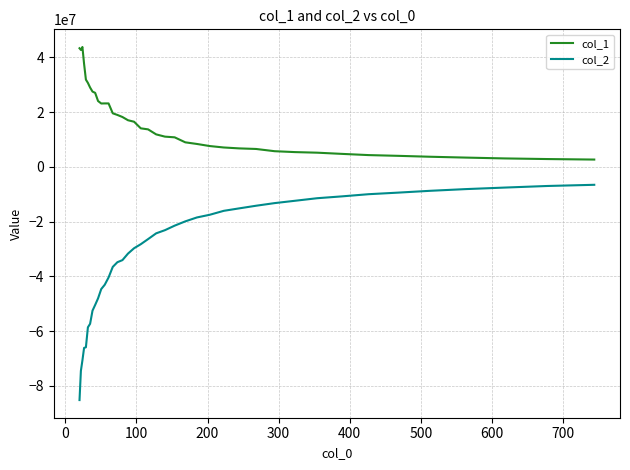

Which series has the widest spread of values?

col_2